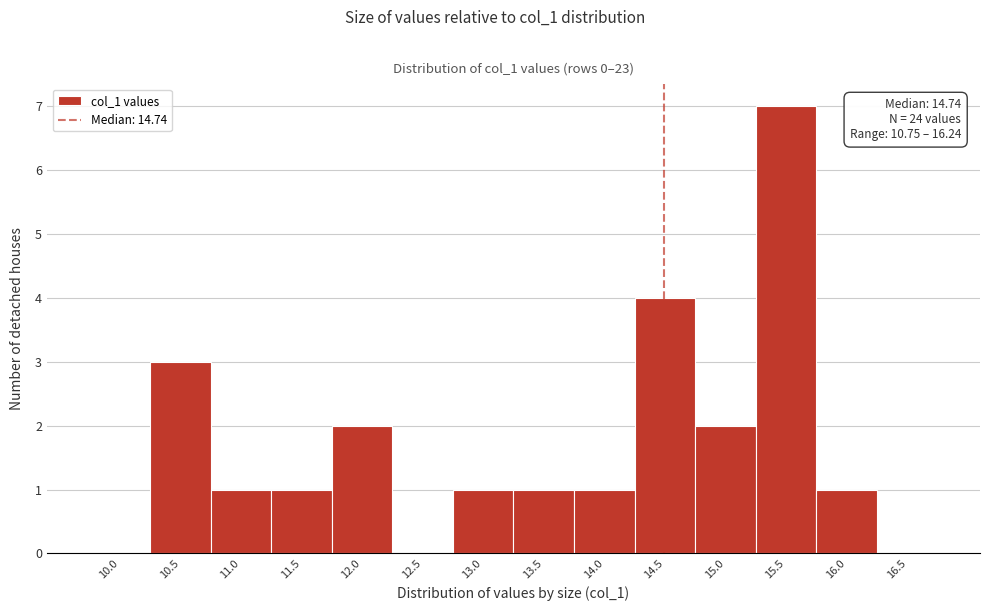

Reading left to right, transcribe all the data shown in this chart.

10.0=0	10.5=3	11.0=1	11.5=1	12.0=2	12.5=0	13.0=1	13.5=1	14.0=1	14.5=4	15.0=2	15.5=7	16.0=1	16.5=0